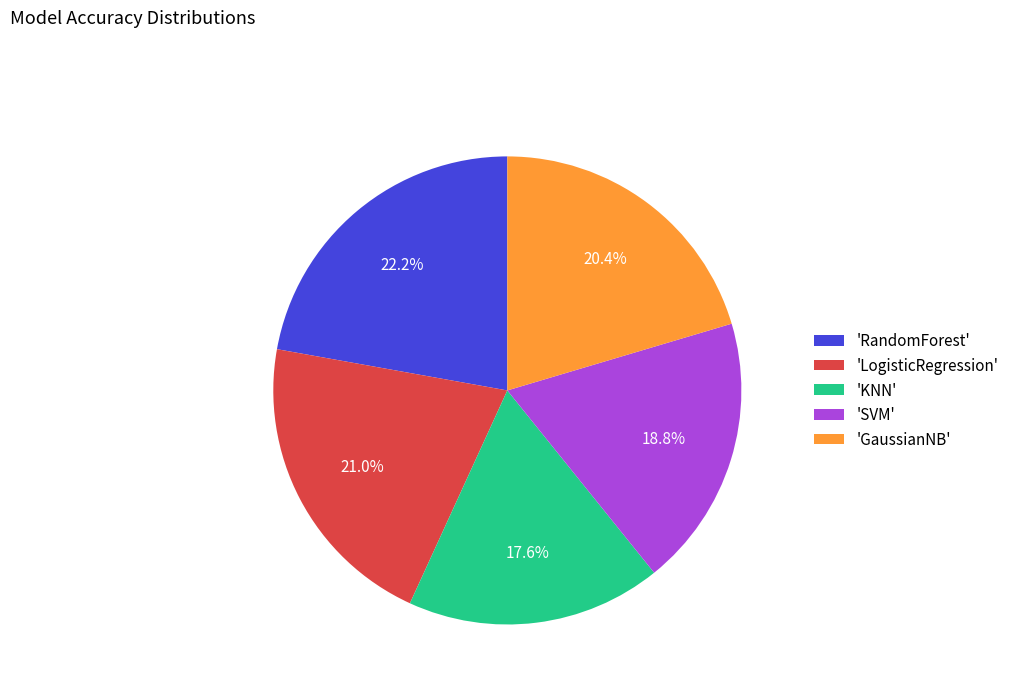

Rank the categories by value from lowest to highest.

'KNN', 'SVM', 'GaussianNB', 'LogisticRegression', 'RandomForest'